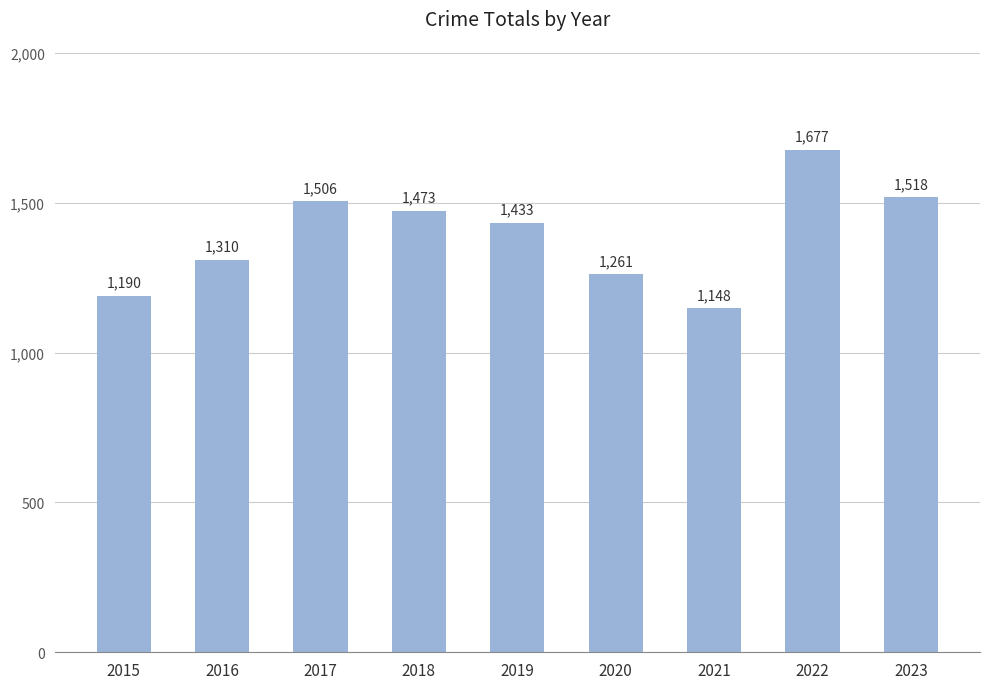

What is the change in value from 2019 to 2023?

+85